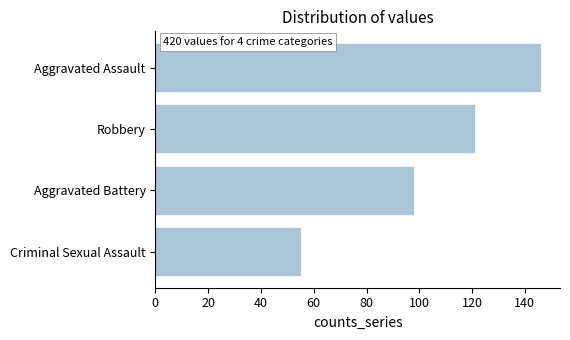

How many bars are there in total?

4